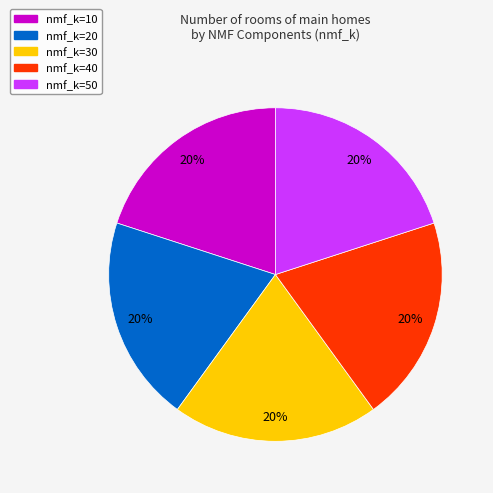

Approximately how many times larger is the value at nmf_k=10 compared to nmf_k=30?

1.0